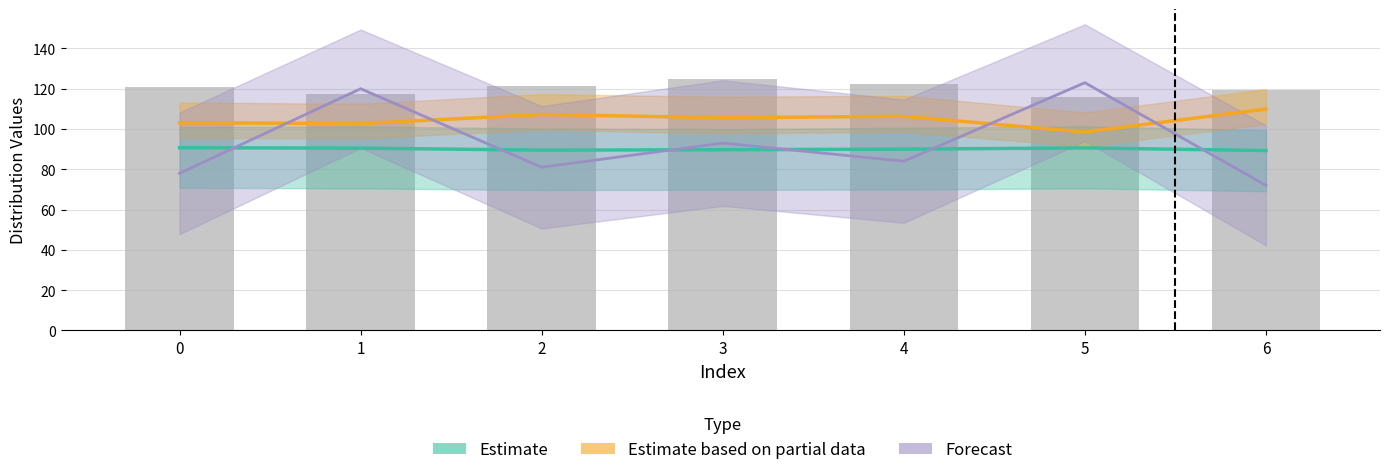

What is the difference between the highest and lowest values at 5?

32.4